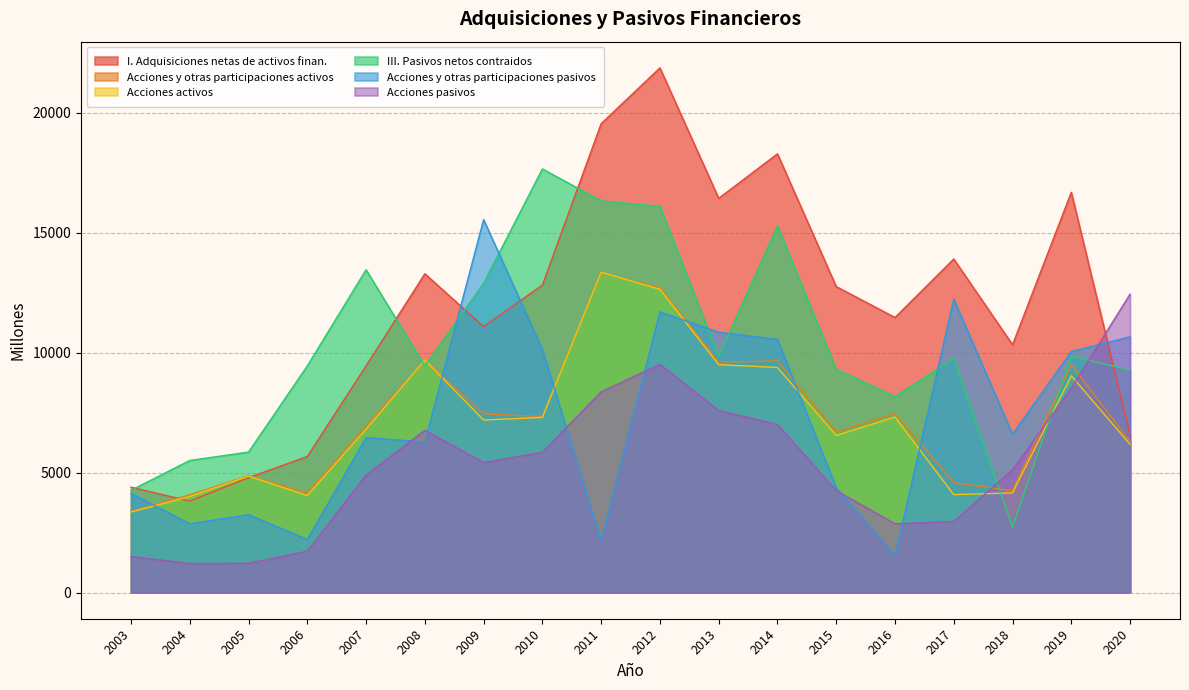

What is the total value across all series at 2004?

21463